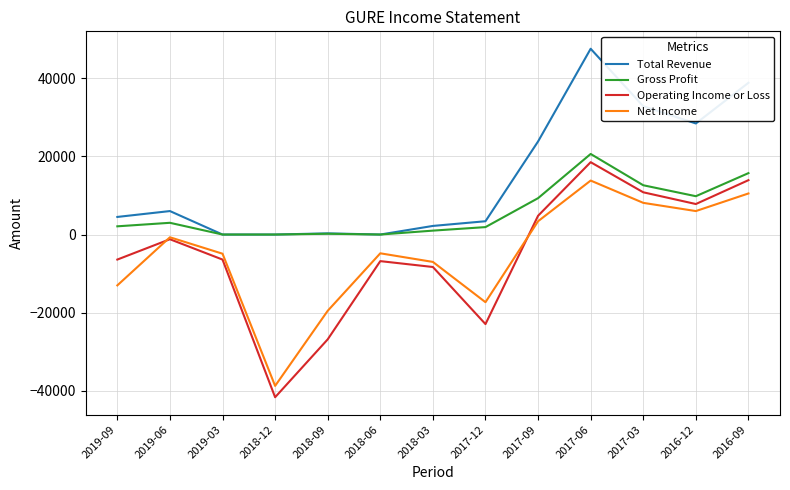

At which category is the sum across all series the highest?

2017-06